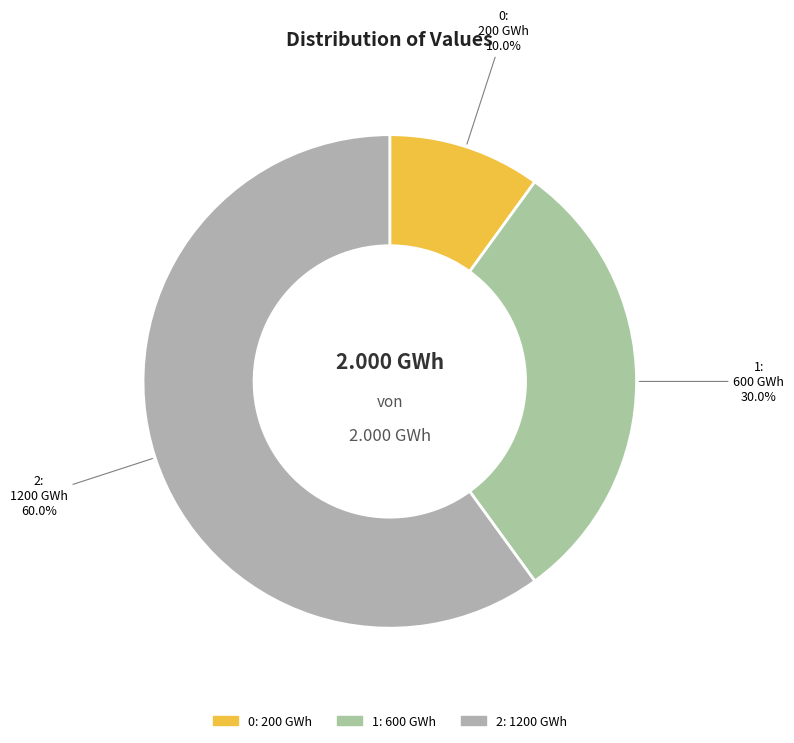

How many slices are in this pie chart?

3